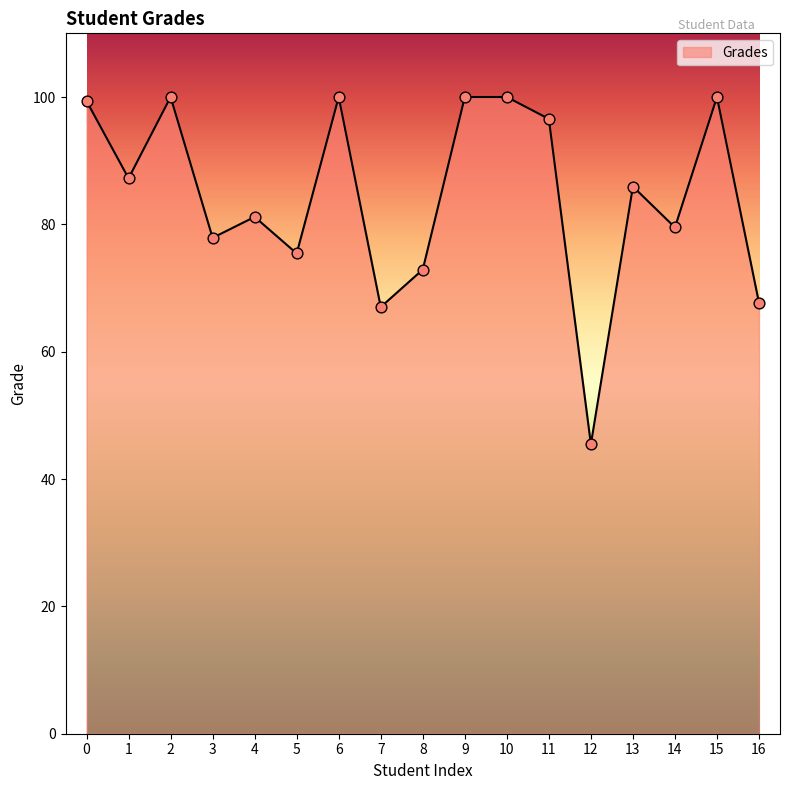

Between 1 and 10, which is larger?

10